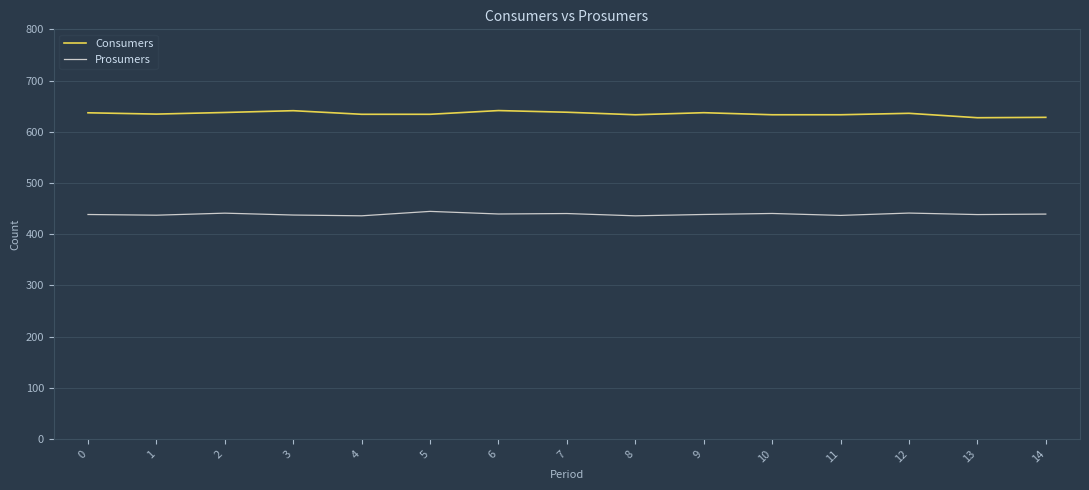

What is the lowest value of the Consumers series?

627.3